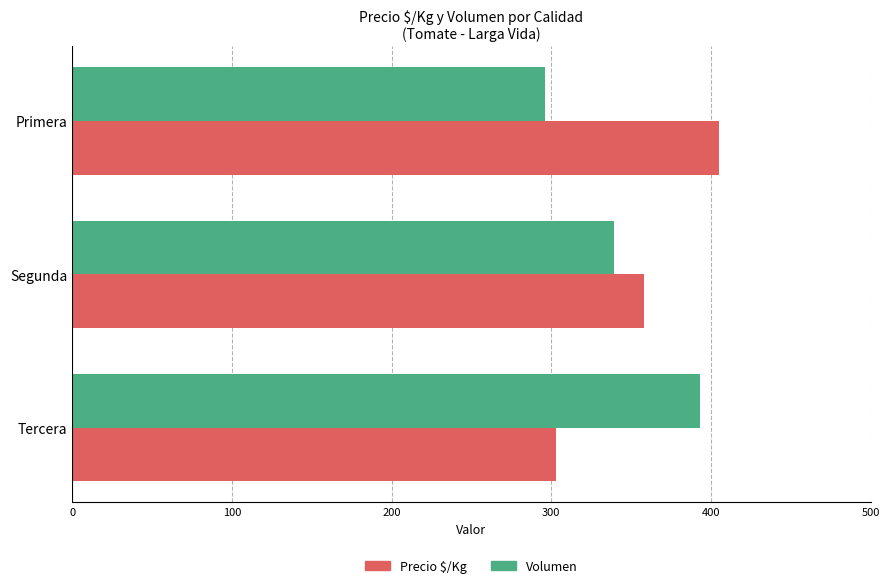

What is the sum of all Precio $/Kg values?

1066